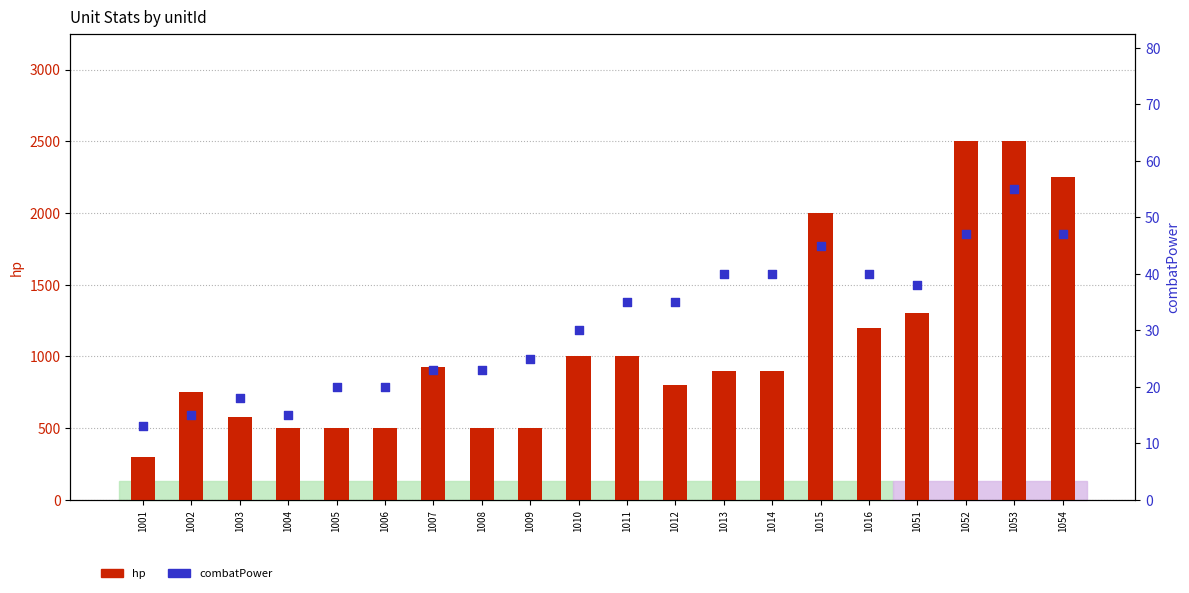

What are all the series names shown in the legend?

hp, combatPower